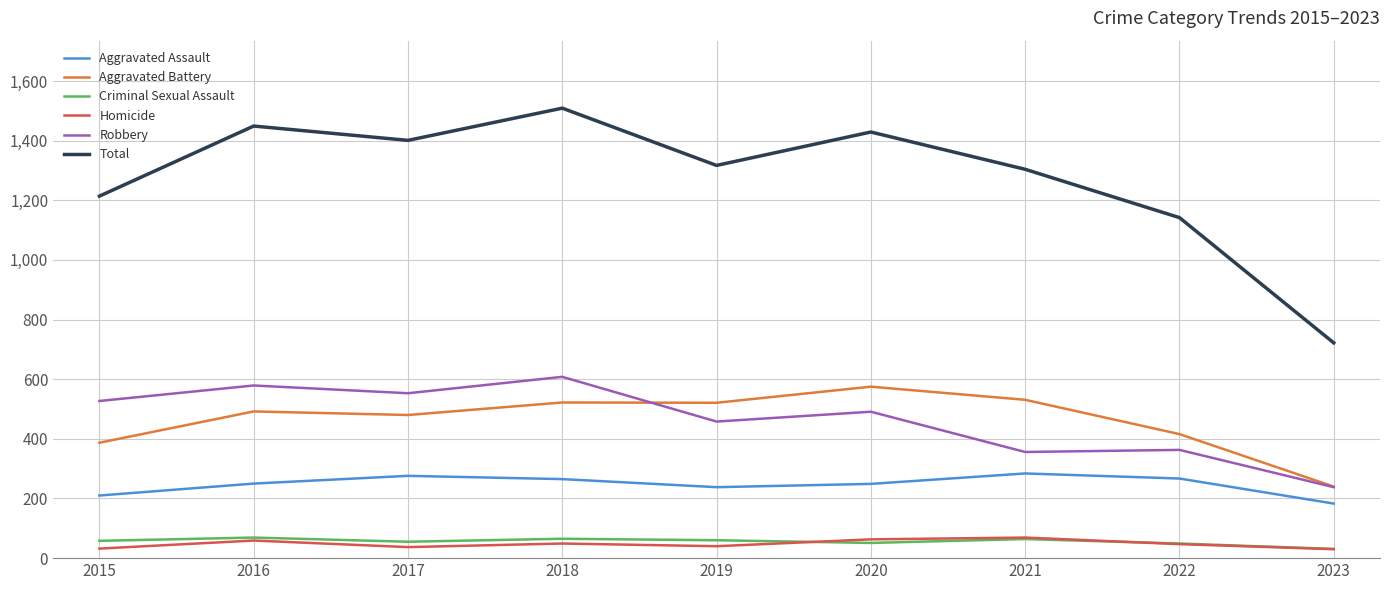

The Robbery series shows 783 at 2019. True or false?

False